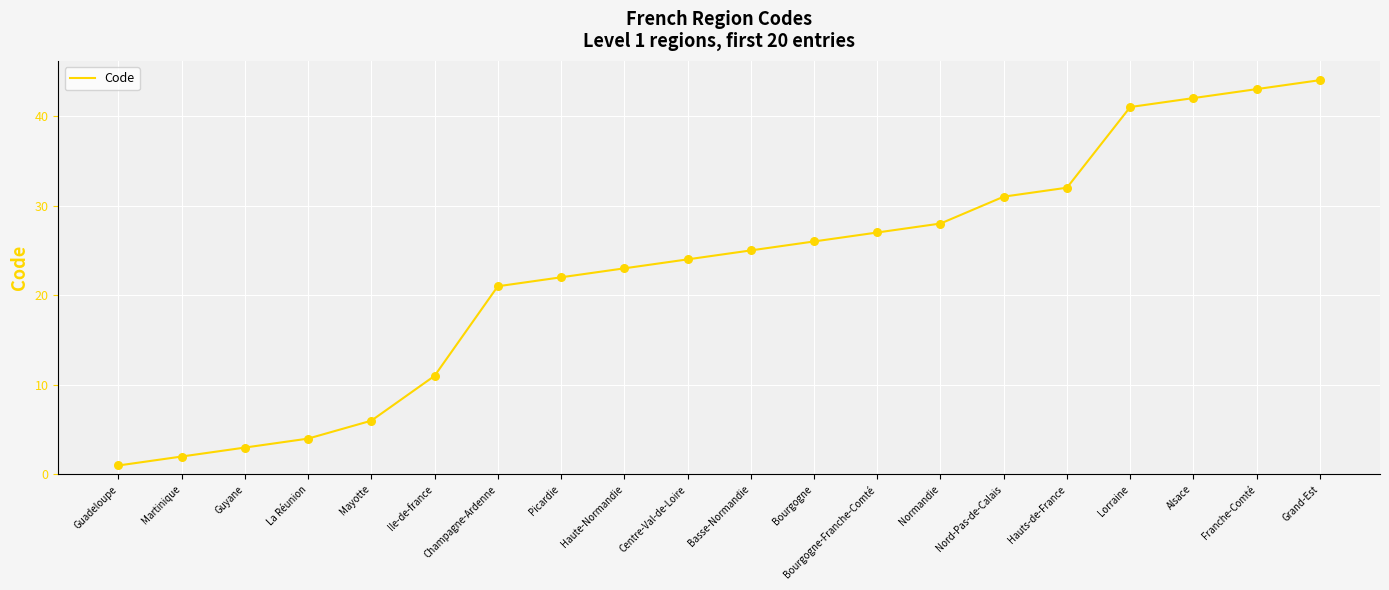

What is the change in value from Guyane to Mayotte?

+3